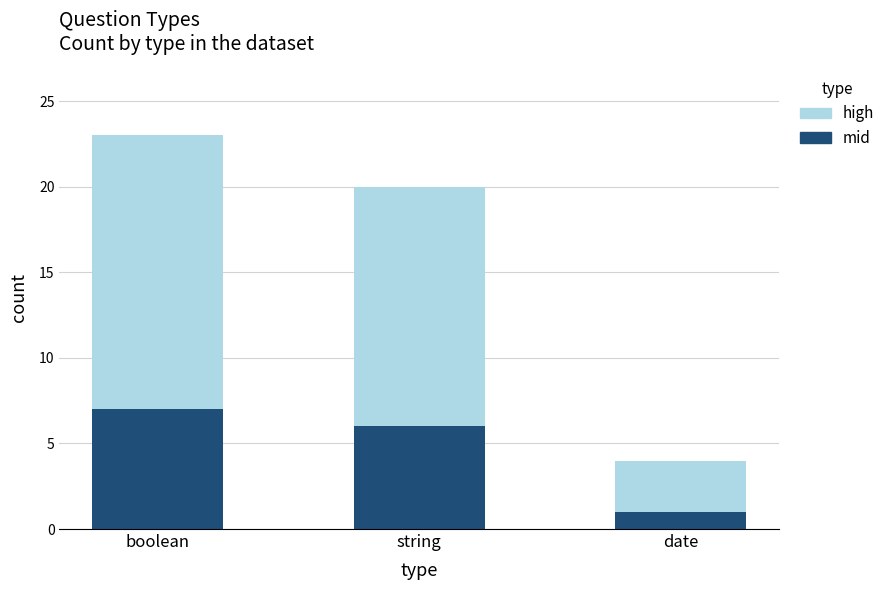

At which label does mid reach its peak?

boolean